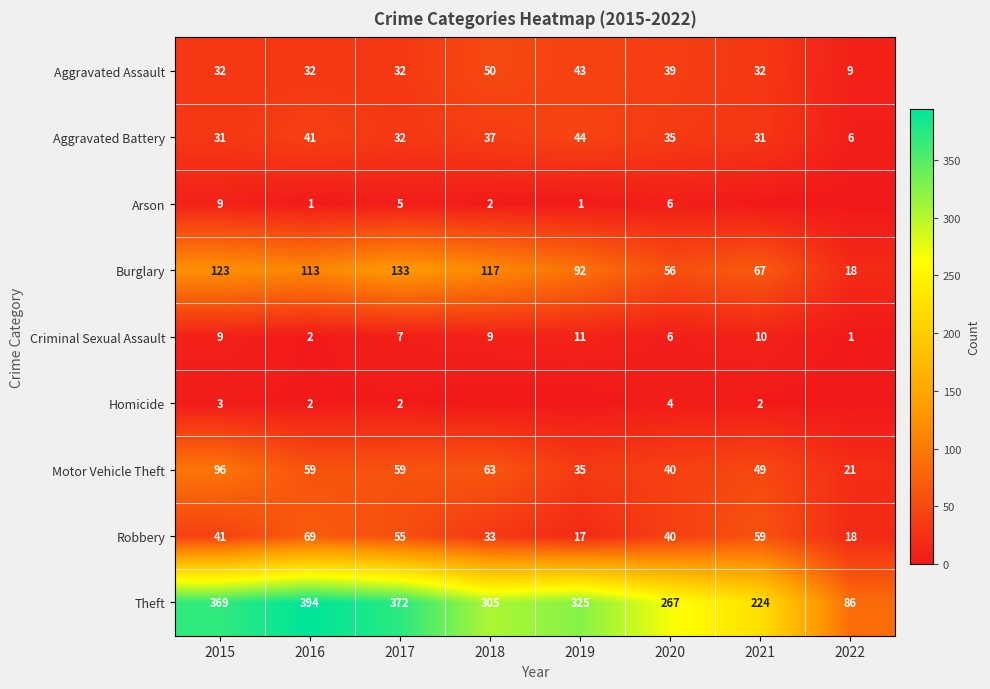

What is the minimum value for Aggravated Assault?

9